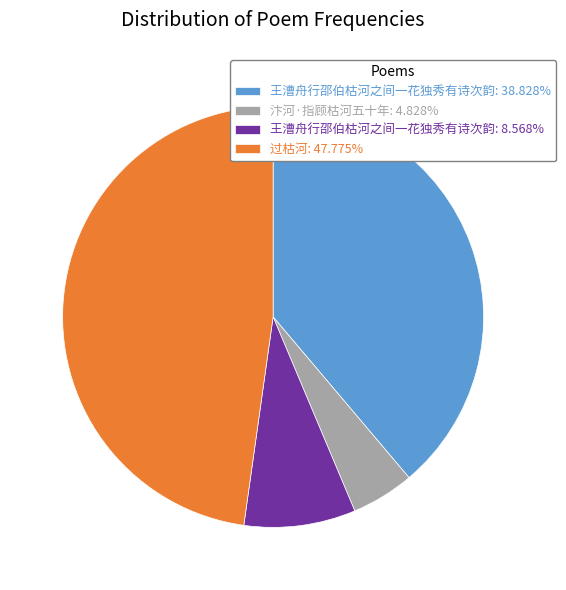

Combined, do 王漕舟行邵伯枯河之间一花独秀有诗次韵: 8.568% and 过枯河: 47.775% account for over 50%?

Yes